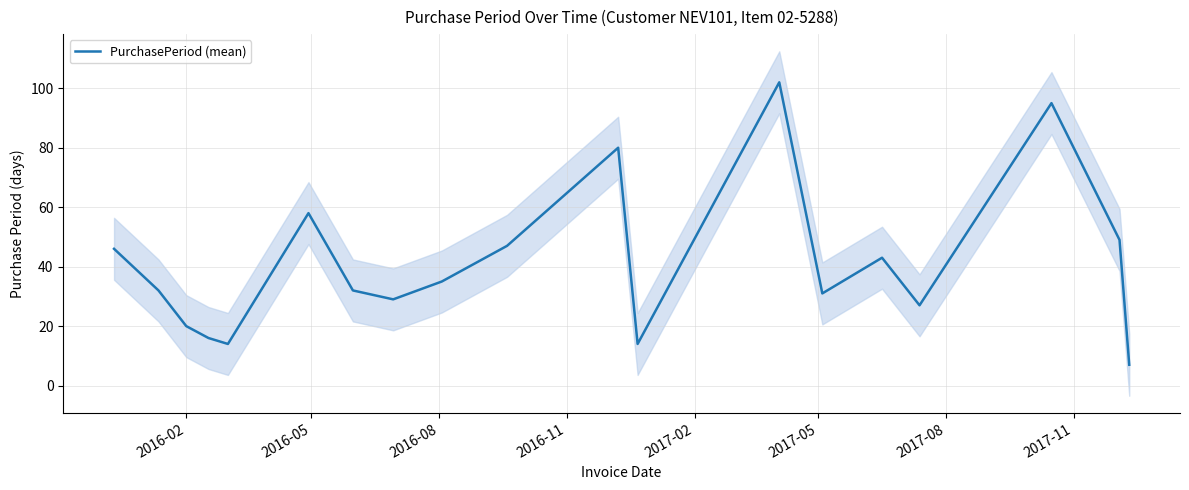

How many lines are shown in the chart?

1